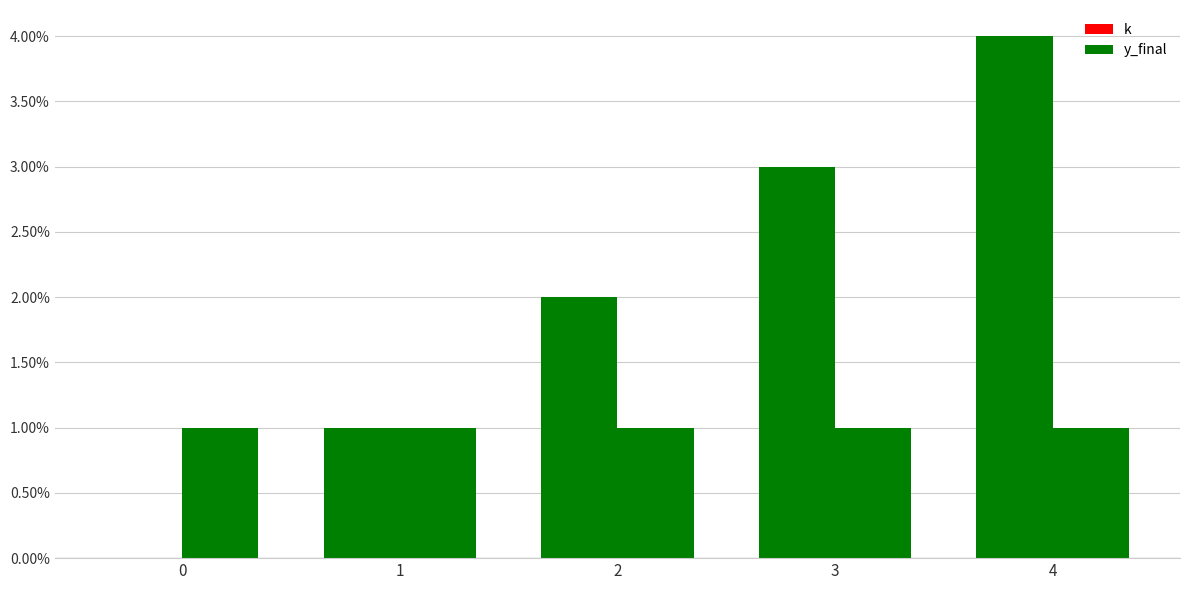

Is the value of k at 2 greater than the value of y_final at 4?

Yes